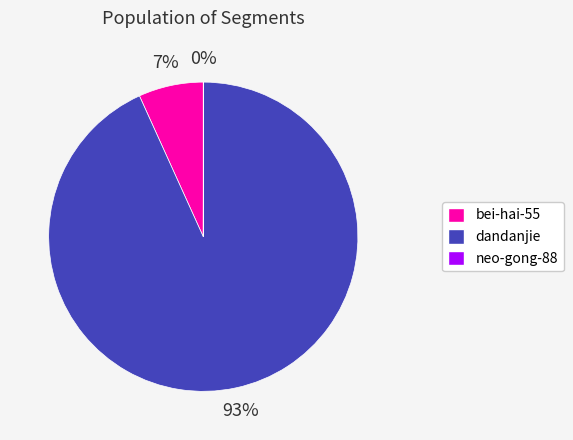

Which has a higher value, bei-hai-55 or dandanjie?

dandanjie